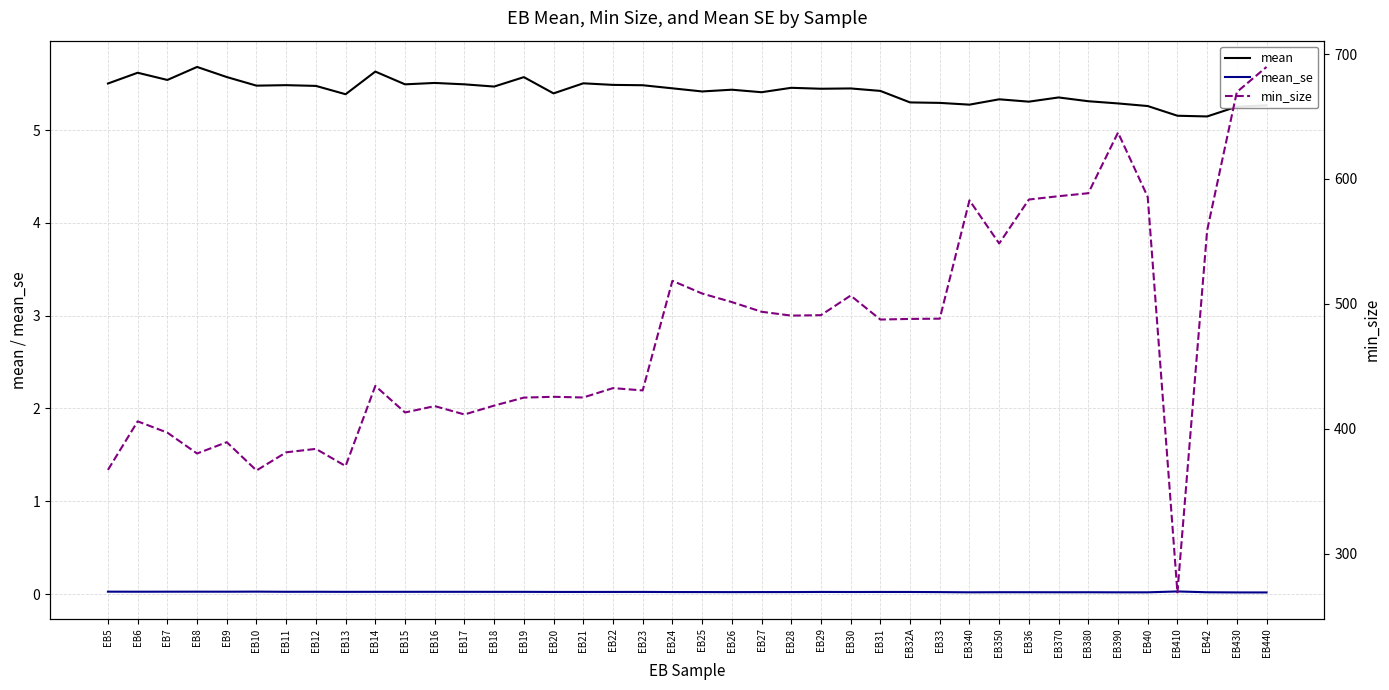

What is the total value across all series at EB430?

674.9